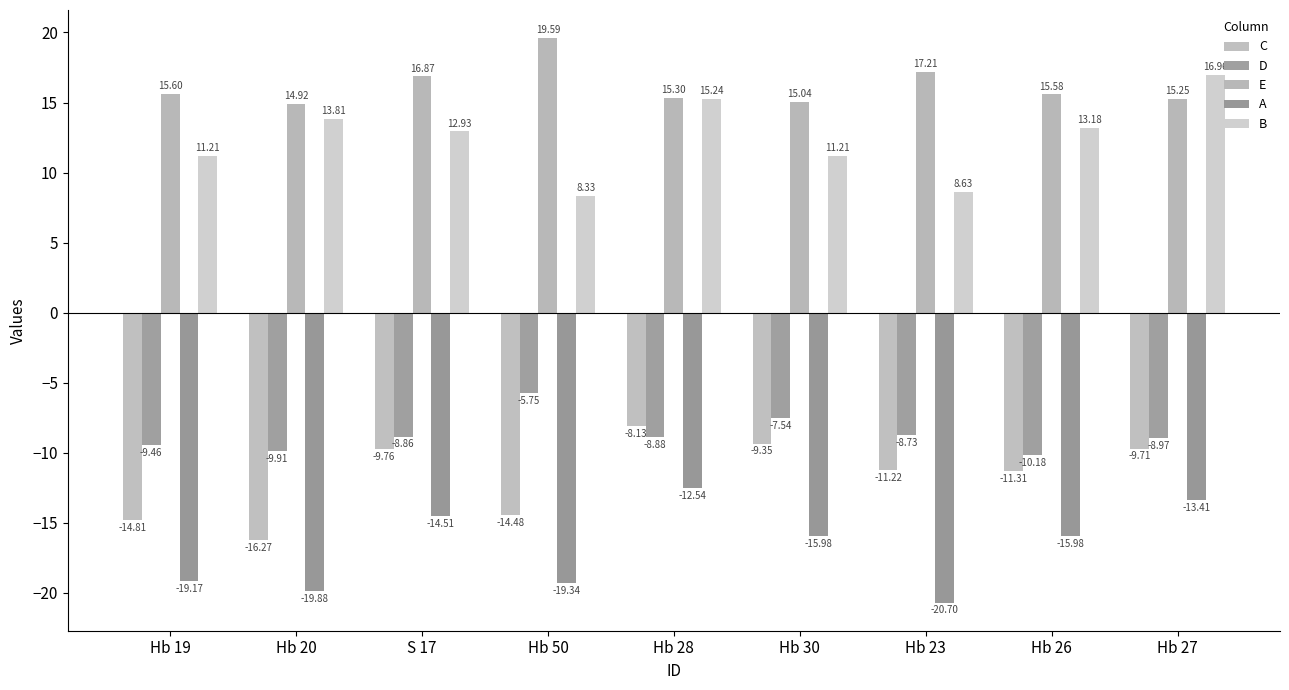

Which series has the widest spread of values?

B